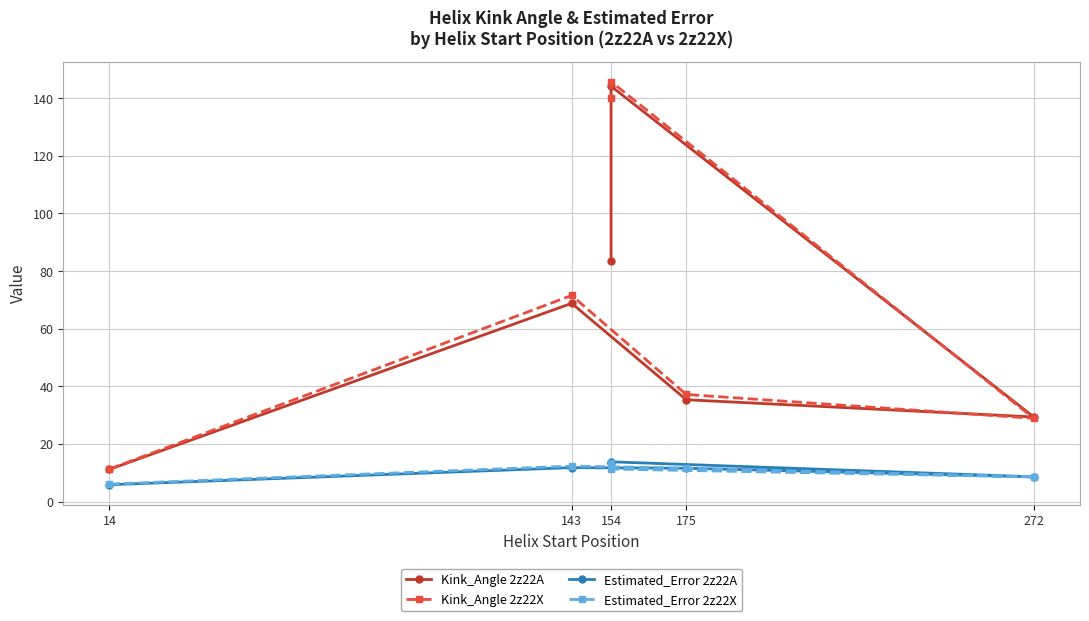

The value of Kink_Angle 2z22A at 143 is 68.8. True or false?

True